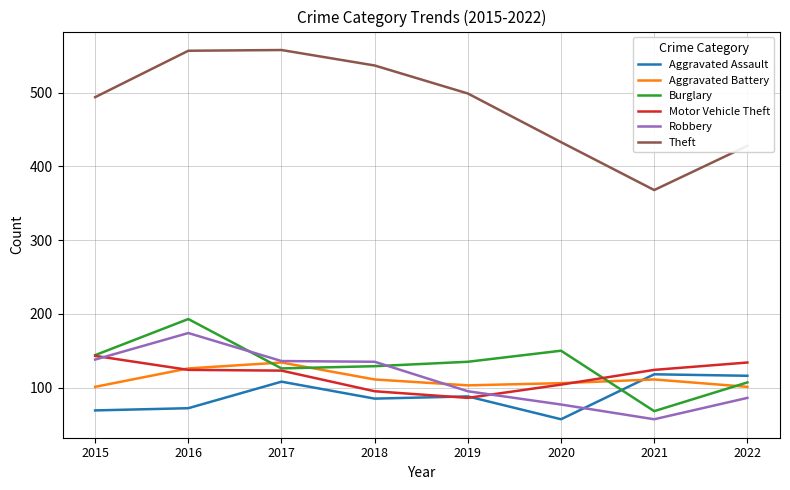

The Aggravated Battery series shows 184 at 2019. True or false?

False